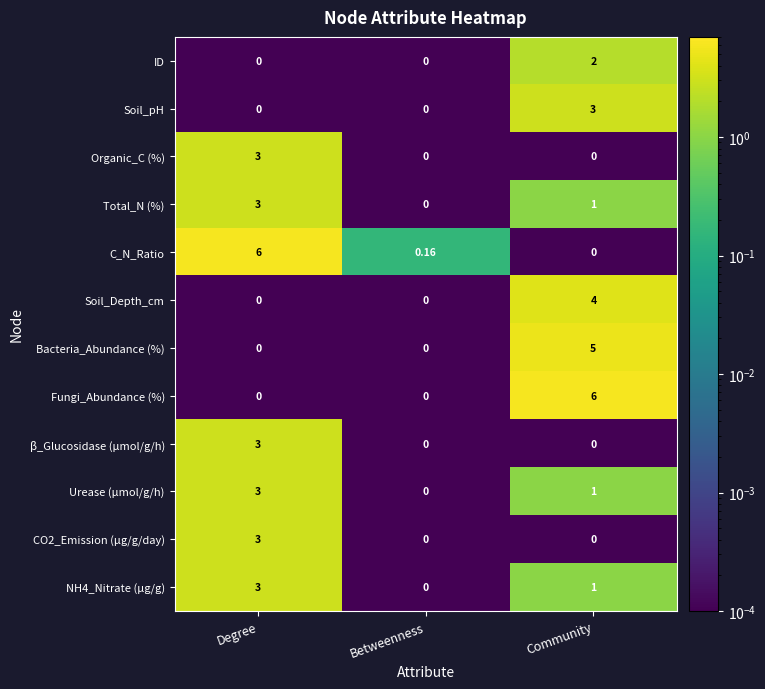

At which label does Urease (µmol/g/h) first exceed 1?

Degree